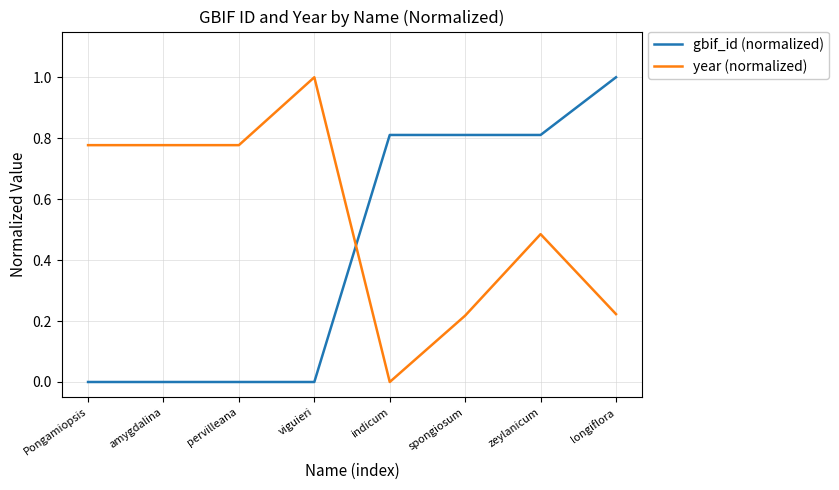

True or false: year (normalized) and gbif_id (normalized) cross at least once.

True